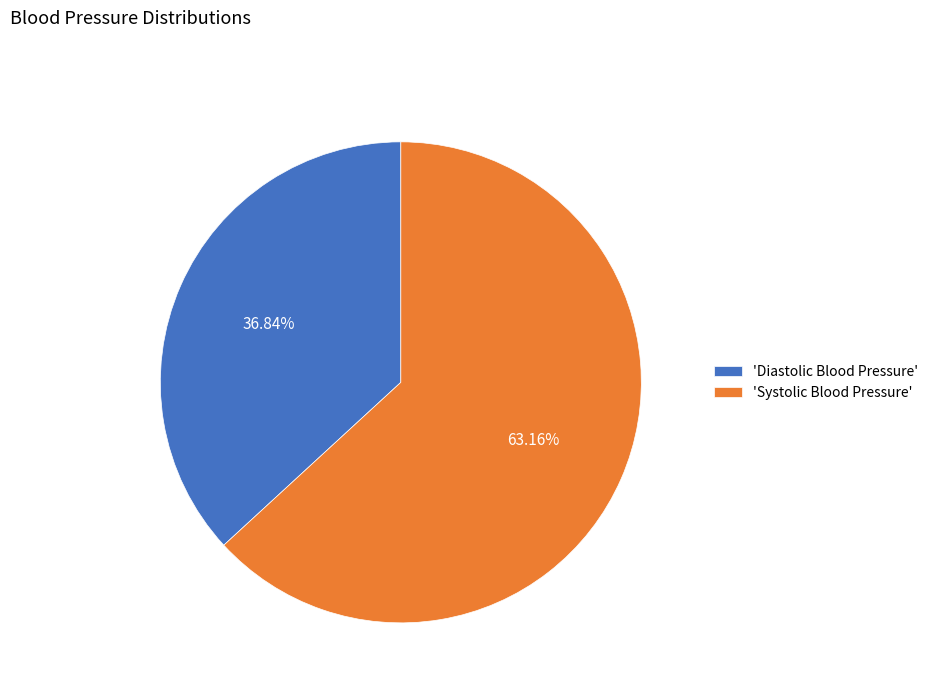

Is the sum of 'Systolic Blood Pressure' and 'Diastolic Blood Pressure' greater than half?

Yes